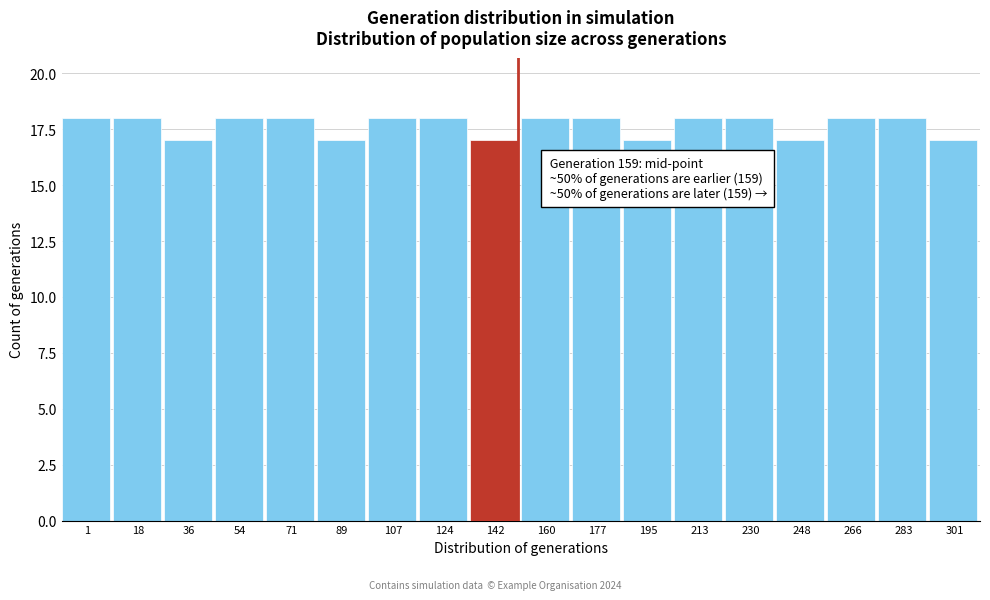

Reading left to right, list all the values displayed in this chart.

18	18	17	18	18	17	18	18	17	18	18	17	18	18	17	18	18	17